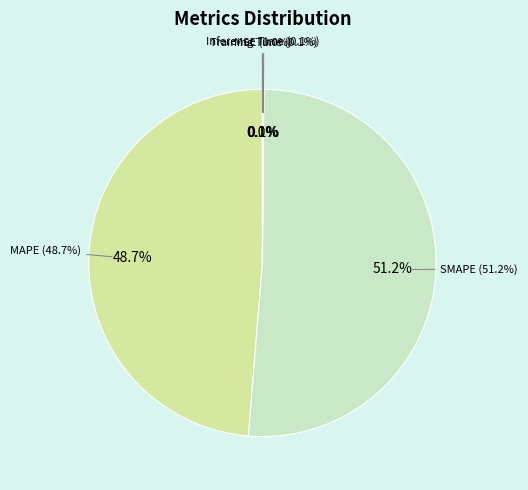

Is there a majority slice in this chart?

Yes